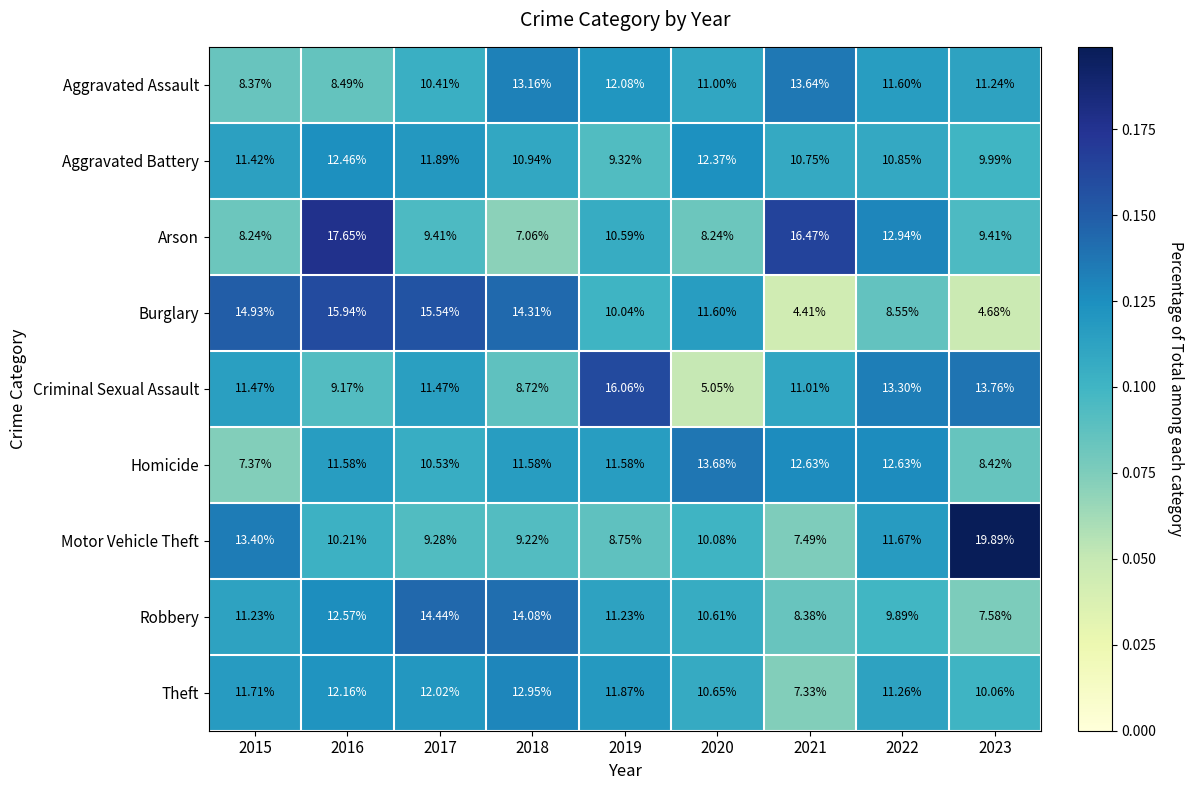

Rank the series by their maximum value, from highest to lowest.

Motor Vehicle Theft, Arson, Criminal Sexual Assault, Burglary, Robbery, Homicide, Aggravated Assault, Theft, Aggravated Battery